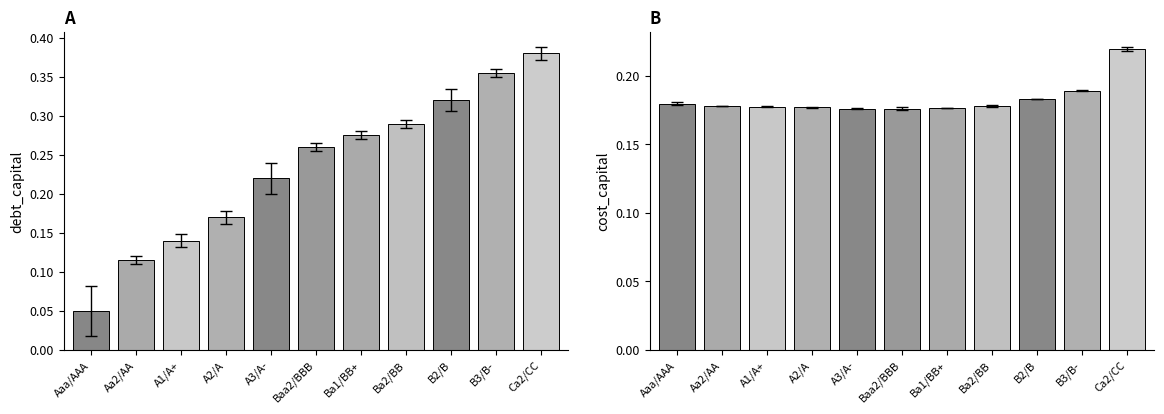

Count the number of data series in this chart.

2